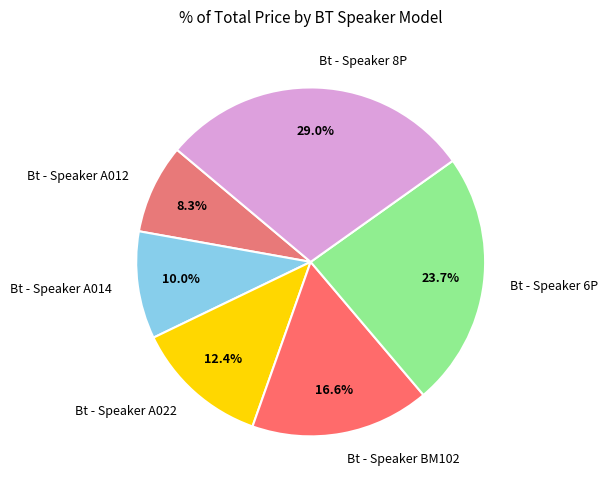

True or false: Bt - Speaker A014 accounts for 4% of the total.

False